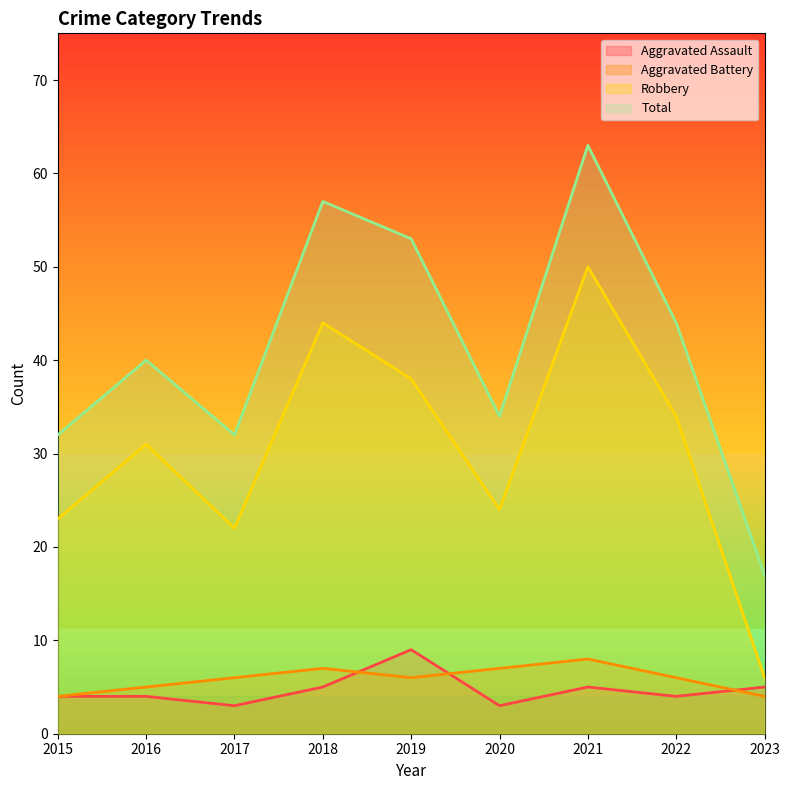

At which category is the sum across all series the highest?

2021